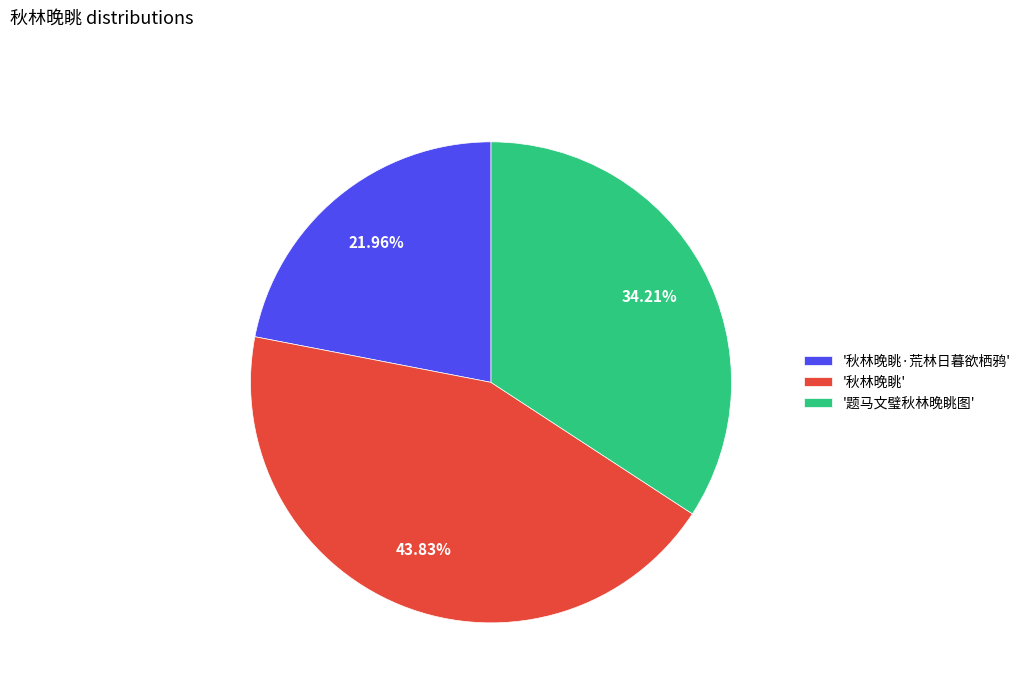

What is the largest slice in the pie chart?

'秋林晚眺'